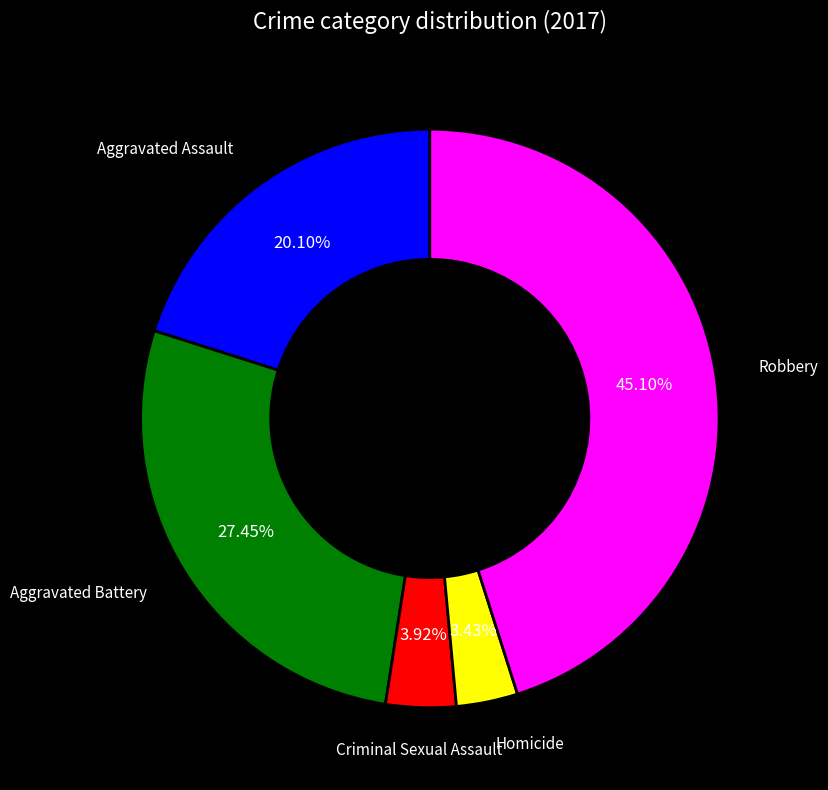

Is there any slice that represents more than half of the pie?

No